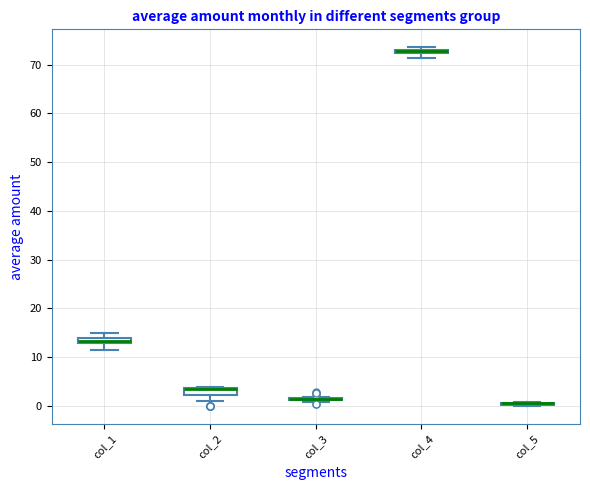

Where is the upper edge of the box for col_1 on the y-axis? The values are not printed on the chart, so give them approximately, as read against the axis.

14